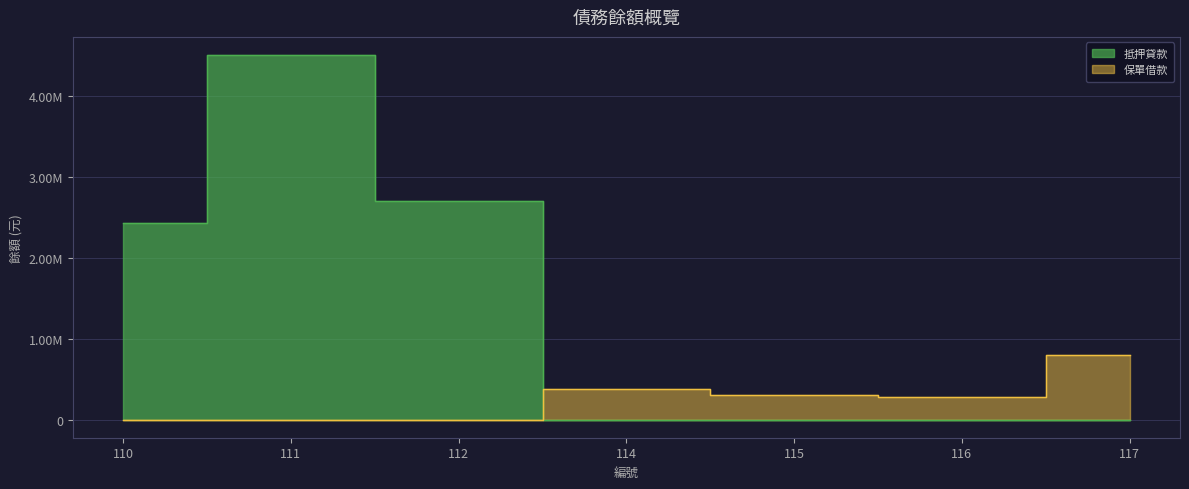

Which category has the highest value in the 抵押貸款 series?

111